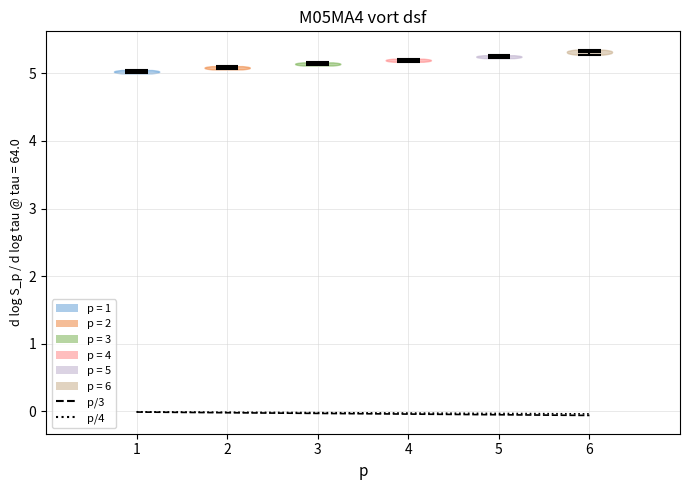

Reading left to right, read every violin against the y-axis: where its median line is, and the lowest and highest points it reaches. The values are not printed on the chart, so give them approximately, as read against the axis.

1: median line 5.0, lowest point 5.0, highest point 5.0
2: median line 5.1, lowest point 5.1, highest point 5.1
3: median line 5.1, lowest point 5.1, highest point 5.2
4: median line 5.2, lowest point 5.2, highest point 5.2
5: median line 5.2, lowest point 5.2, highest point 5.3
6: median line 5.3, lowest point 5.3, highest point 5.4